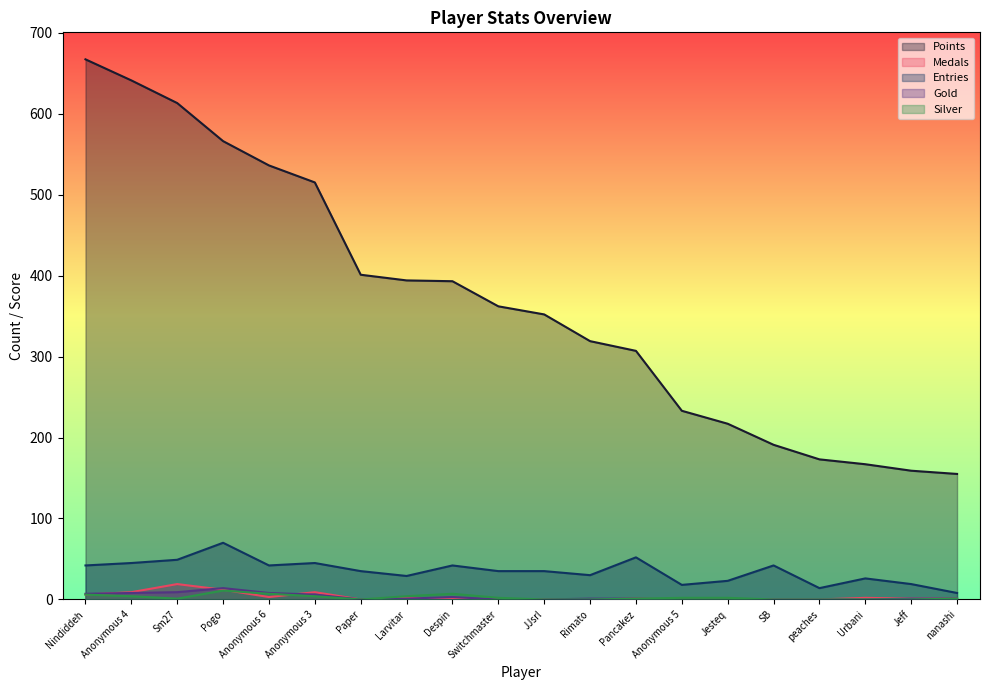

At which label does Points first exceed 362?

Nindiddeh